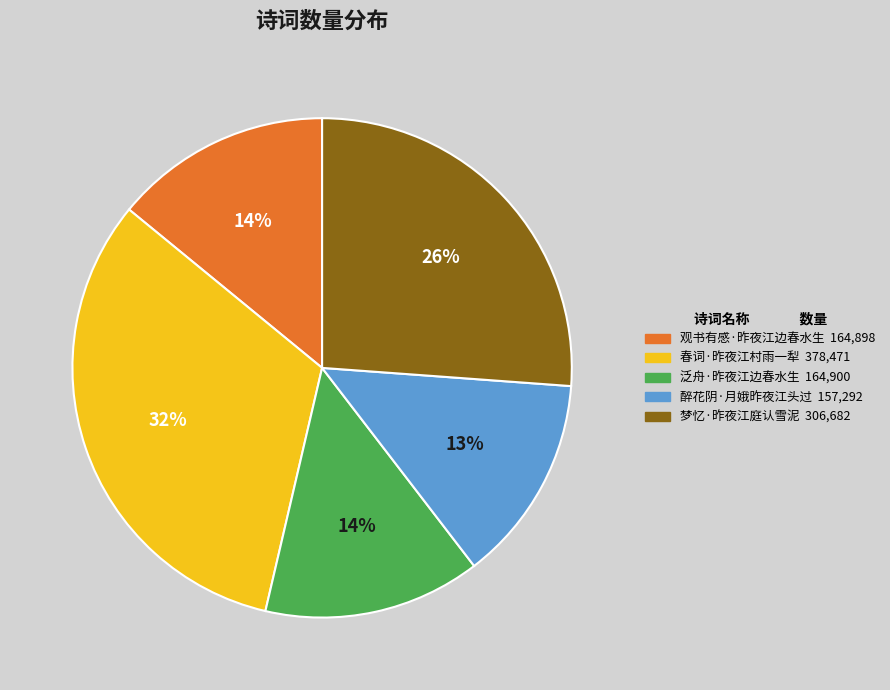

True or false: 泛舟·昨夜江边春水生 accounts for 14% of the total.

True